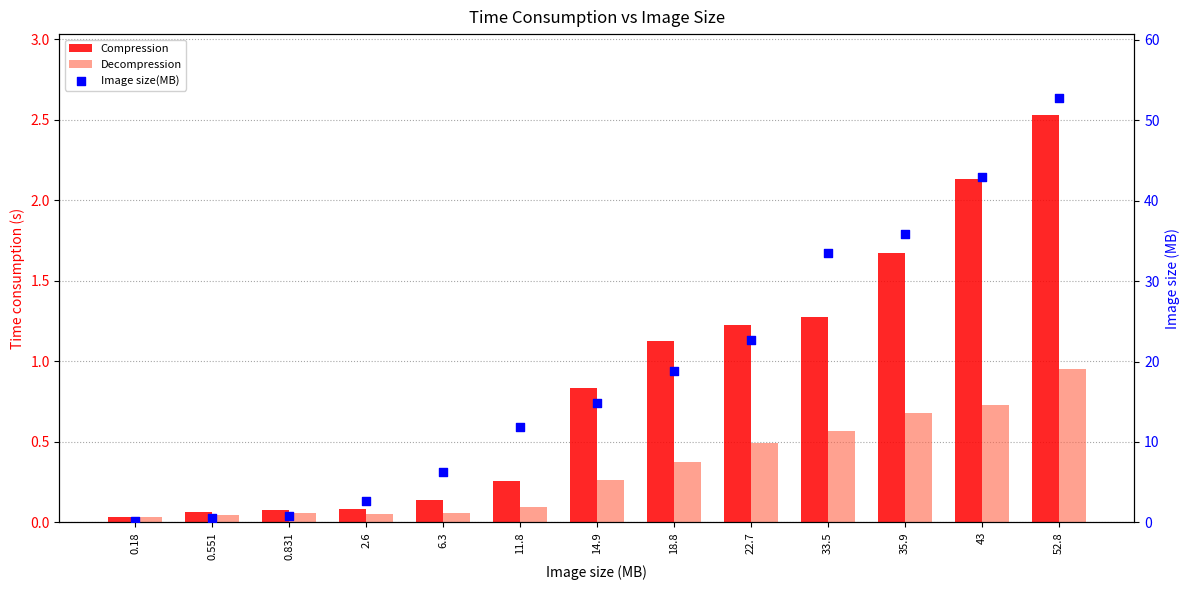

Which series reaches the minimum Y coordinate?

Decompression